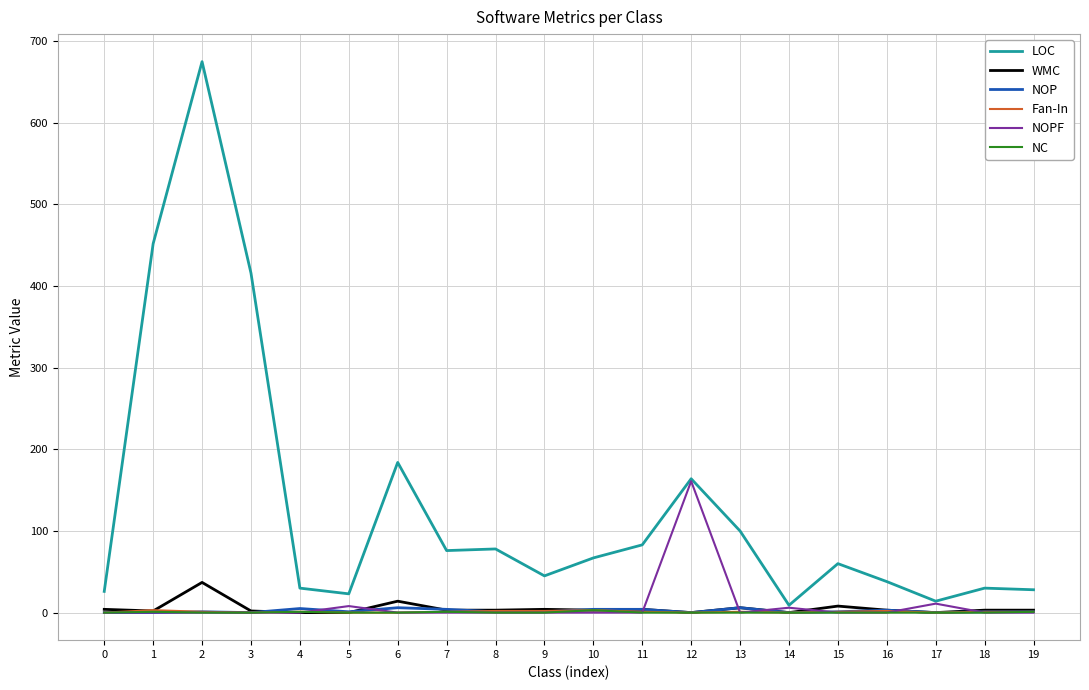

Which series has the largest range (max minus min)?

LOC